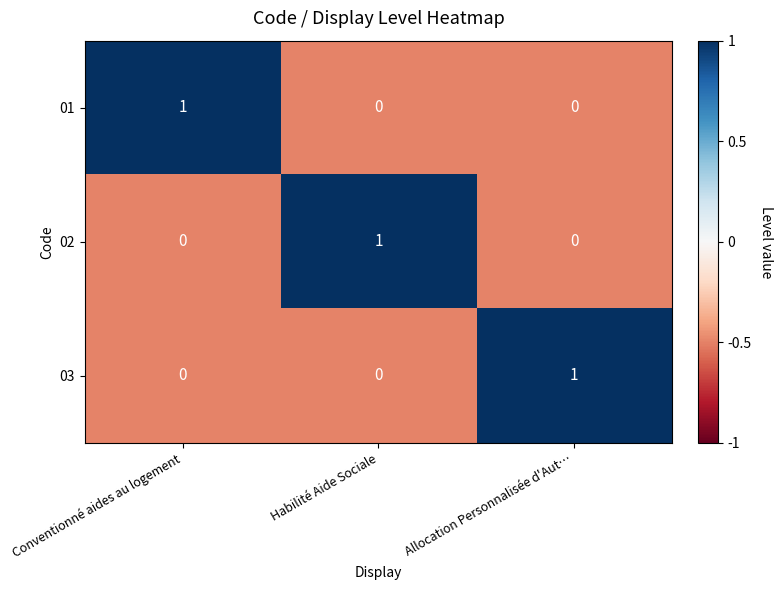

Which category has the highest value in the 01 series?

Conventionné aides au logement